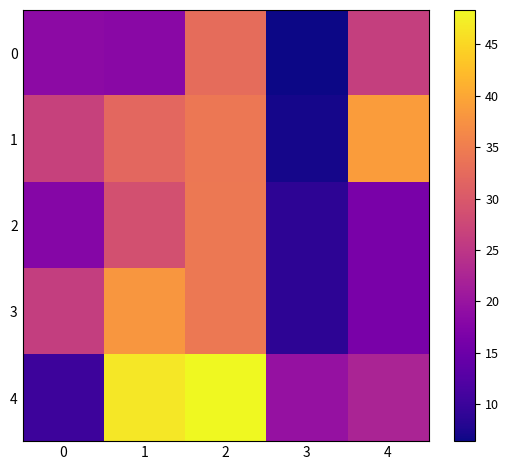

List the series in order of their peak value, lowest first.

0, 2, 3, 1, 4